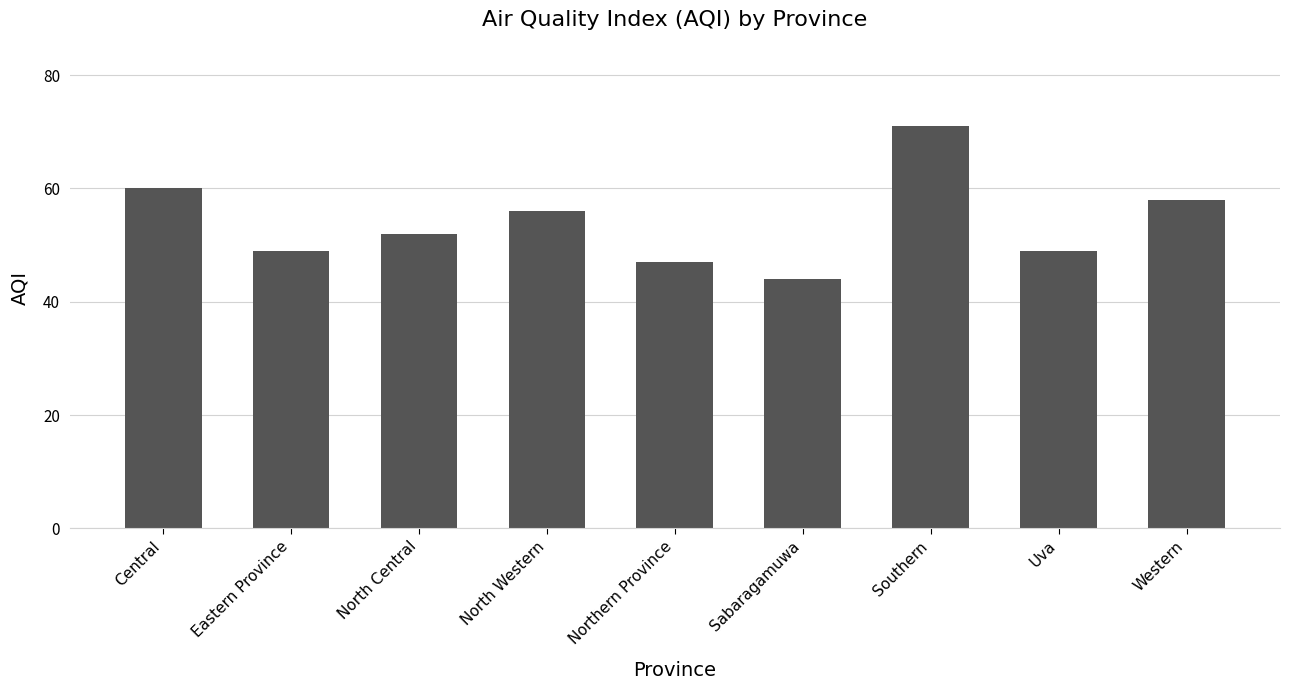

What is the greatest value displayed?

71